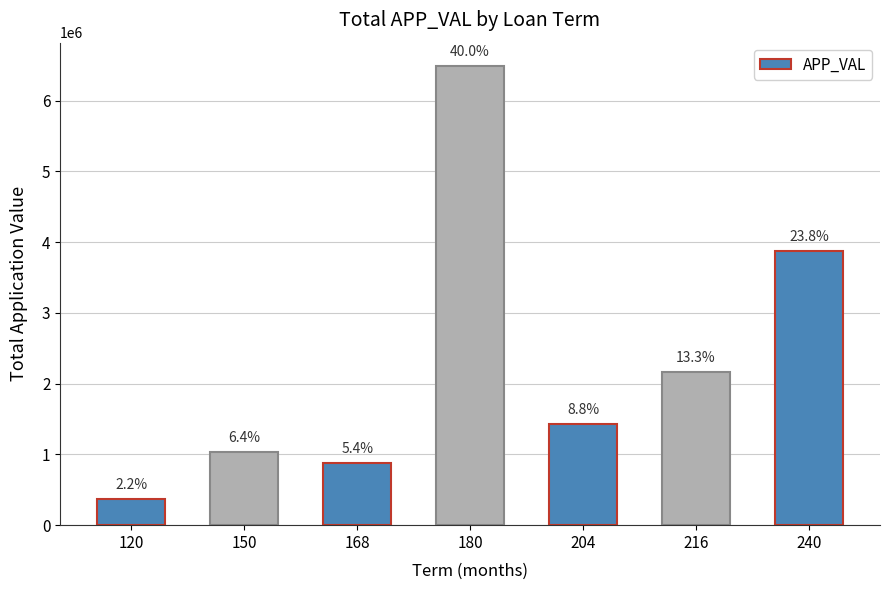

True or false: the data shows 1692061 at 180.

False